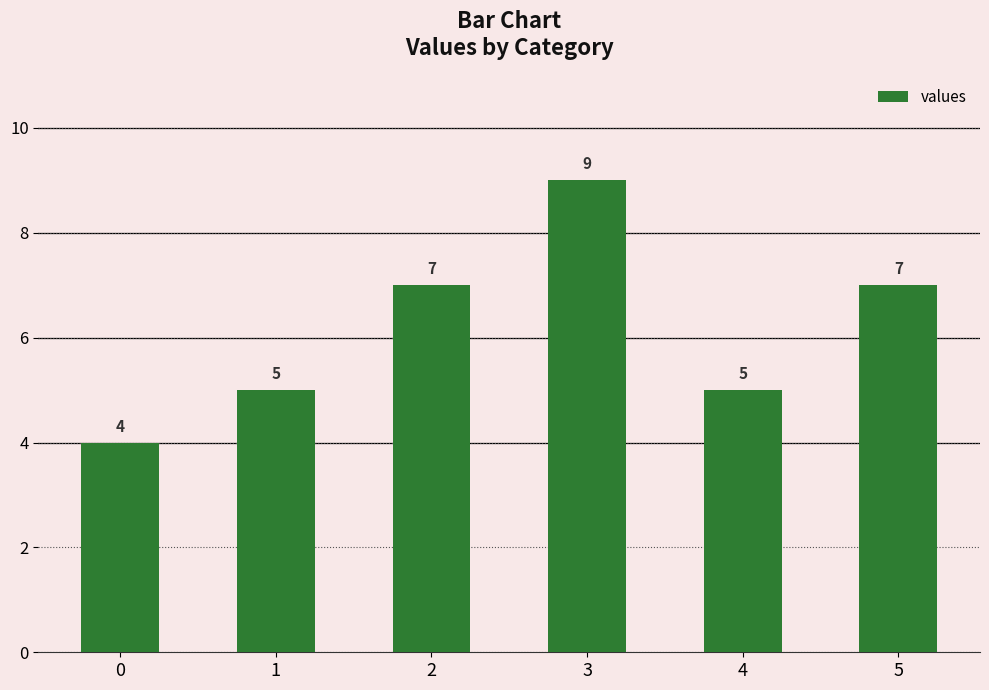

What is the average value?

6